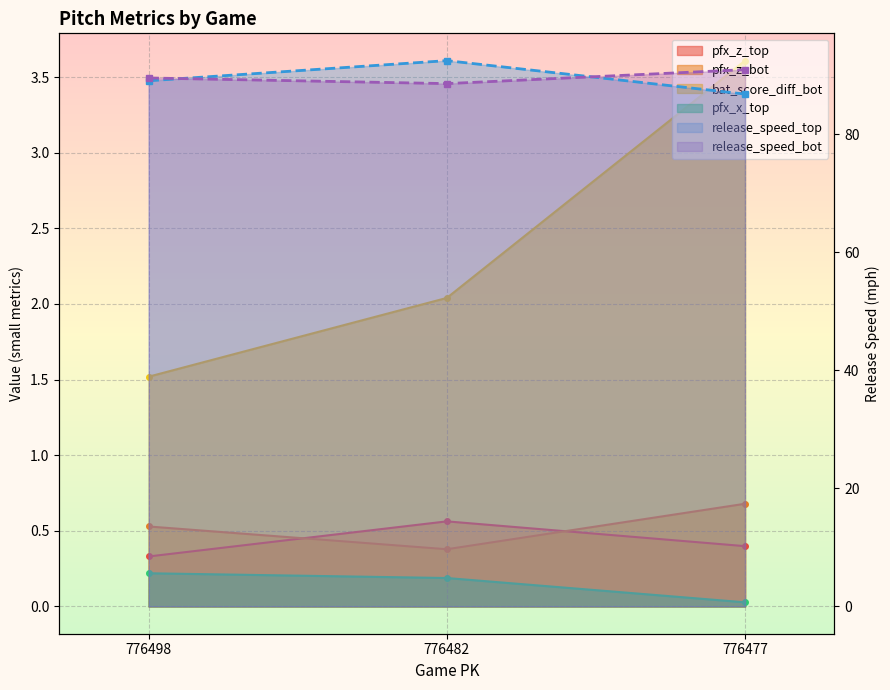

Where is pfx_z_top nearest to the value 0?

776498